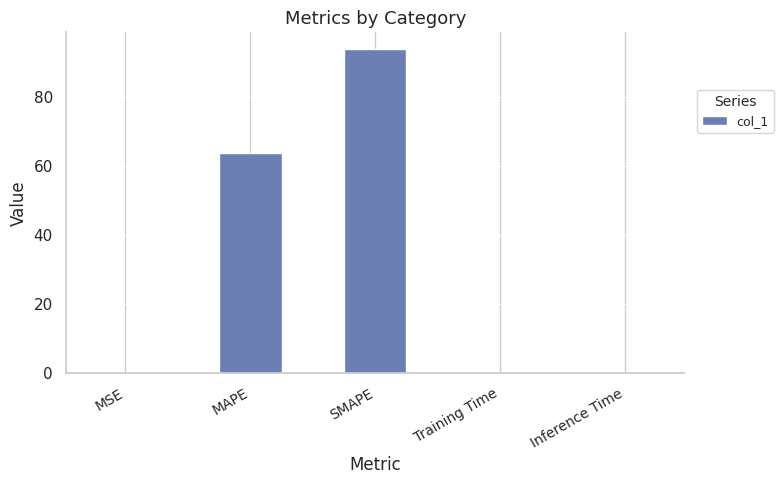

Reading left to right, list all the values displayed in this chart.

MSE=0.1	MAPE=64.0	SMAPE=94.2	Training Time=0.1	Inference Time=0.1